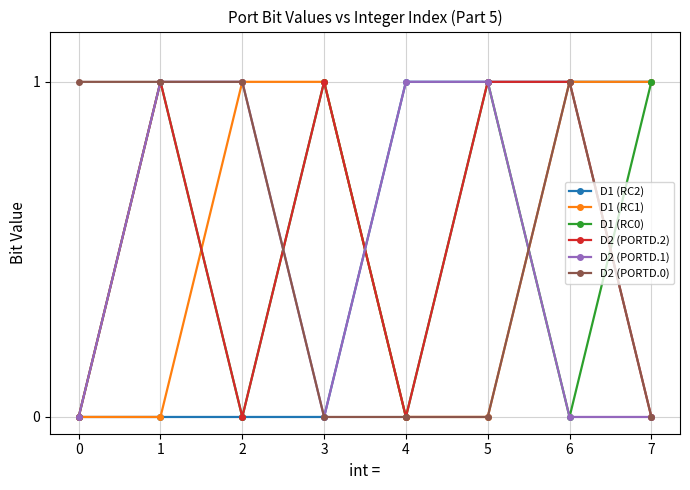

What is the total value across all series at 1?

4